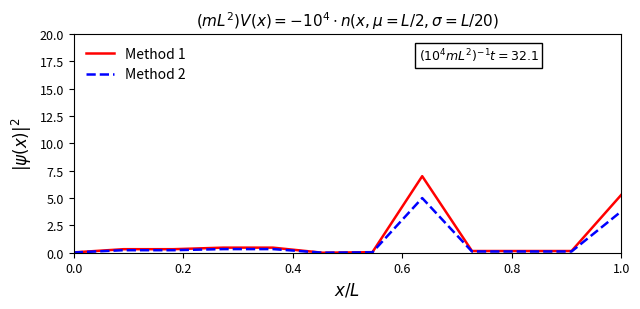

Is this an area chart (filled region under the line)?

No